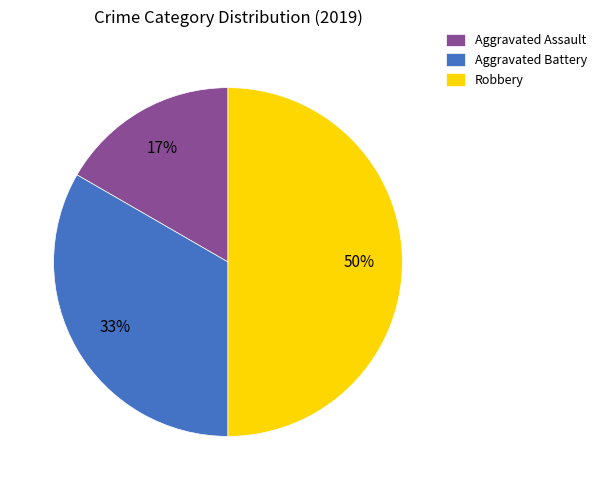

Is the sum of Robbery and Aggravated Battery greater than half?

Yes